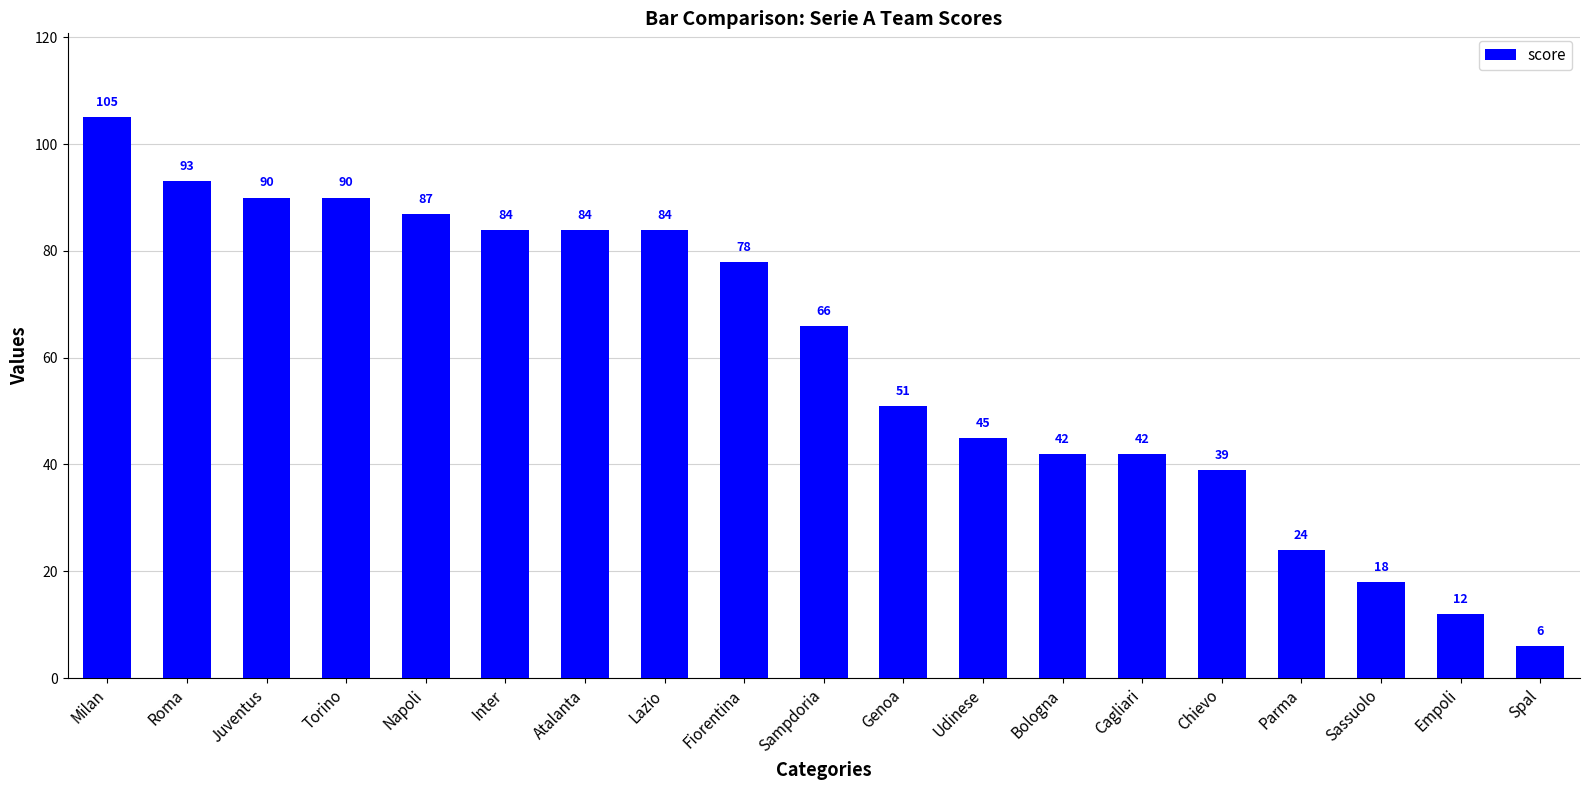

What is the label of the 16th bar from the left?

Parma